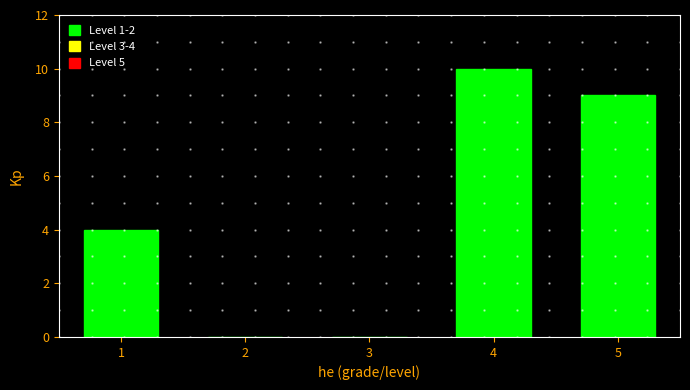

Which range on the x-axis has the tallest bar?

3.5 to 4.5